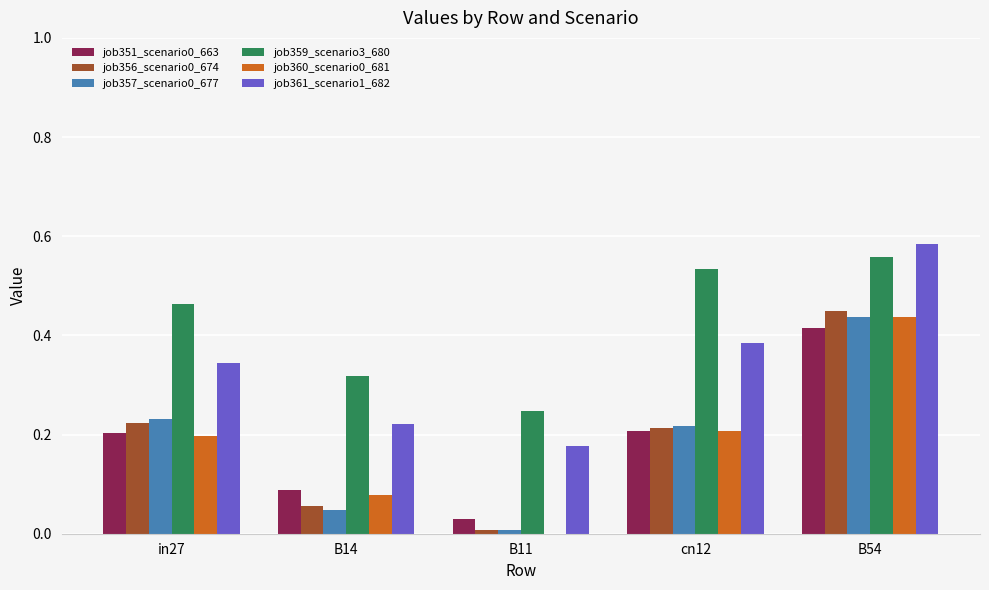

Which category has the highest value in the job360_scenario0_681 series?

B54